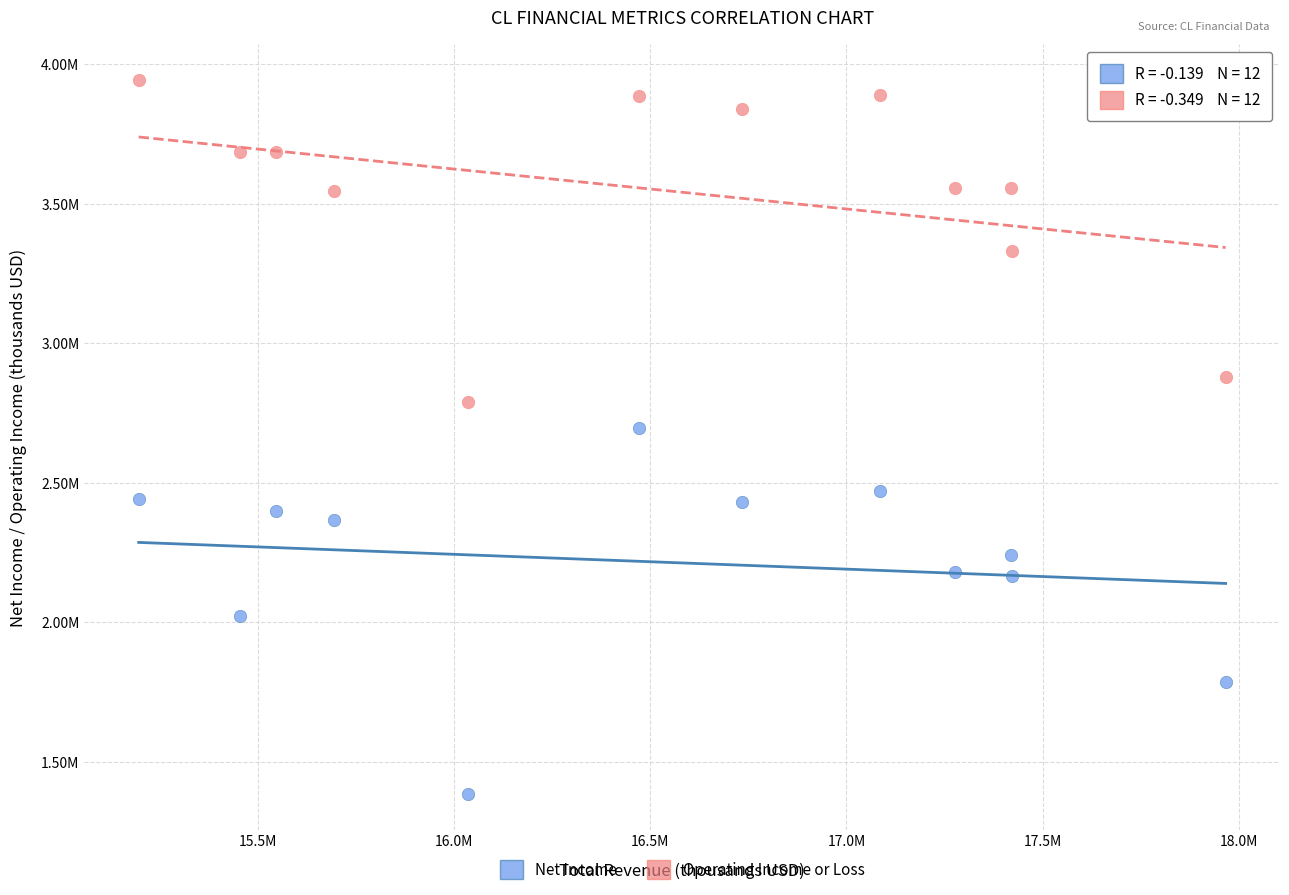

Which series contains the highest Y value?

Operating Income or Loss